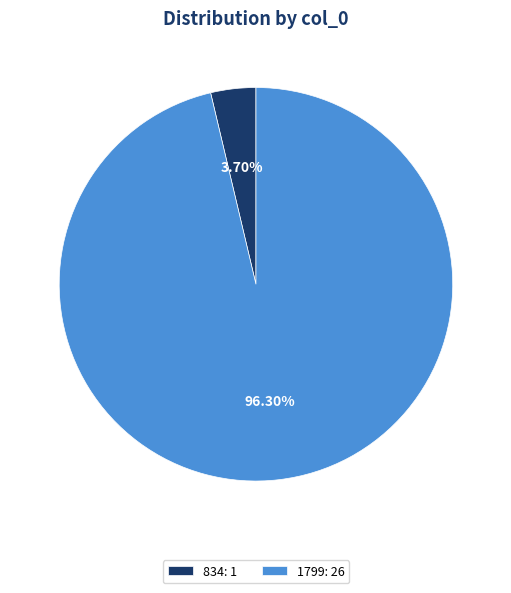

To the nearest percent, what is the average slice percentage?

50%